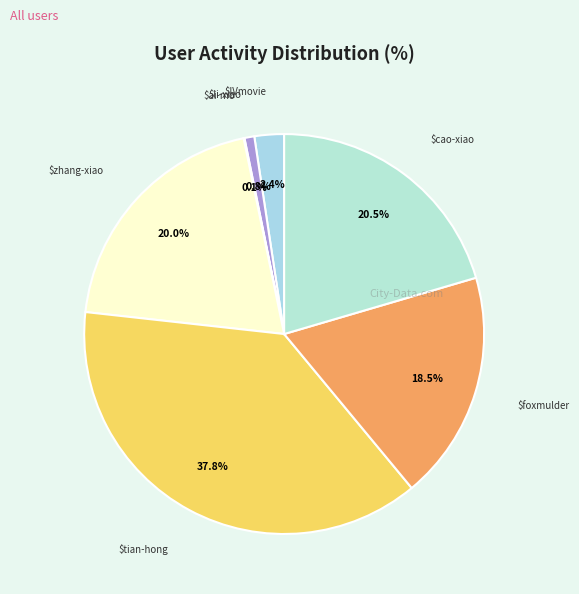

How many slices are in this pie chart?

7